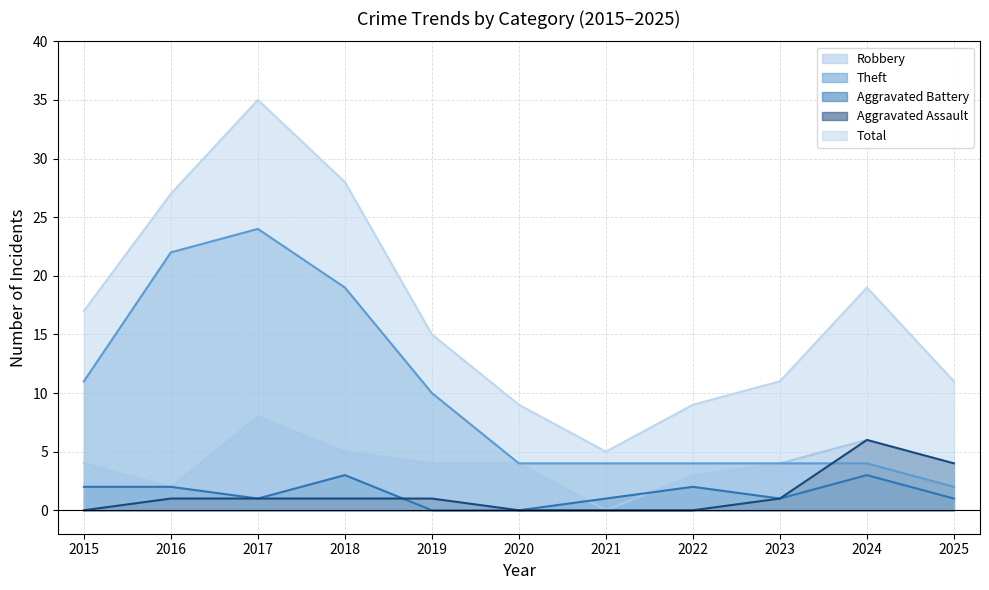

What is the value of the Aggravated Assault point at the 10th from the left?

6